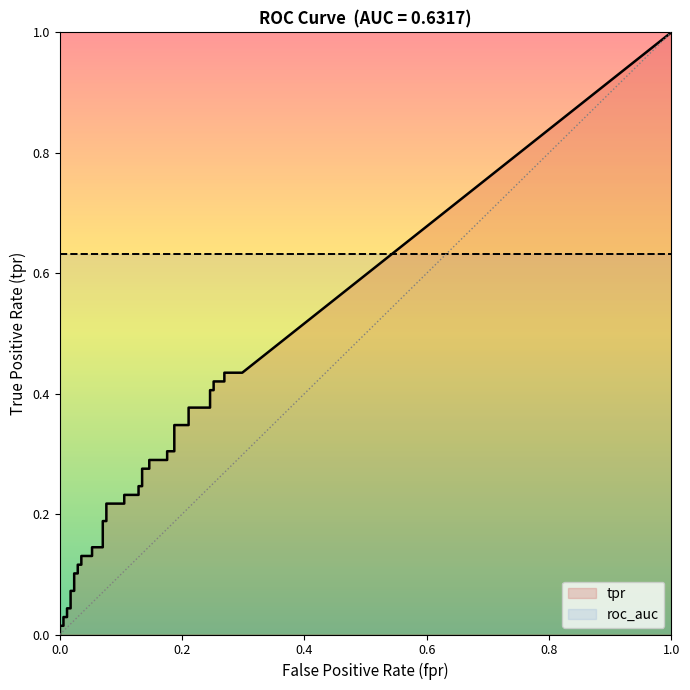

True or false: roc_auc and fpr cross at least once.

False